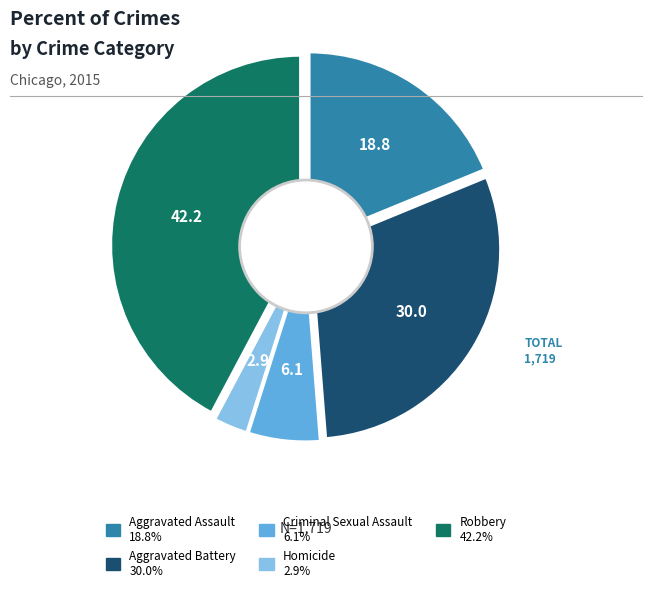

The Aggravated Assault slice represents 19% of the pie. True or false?

True